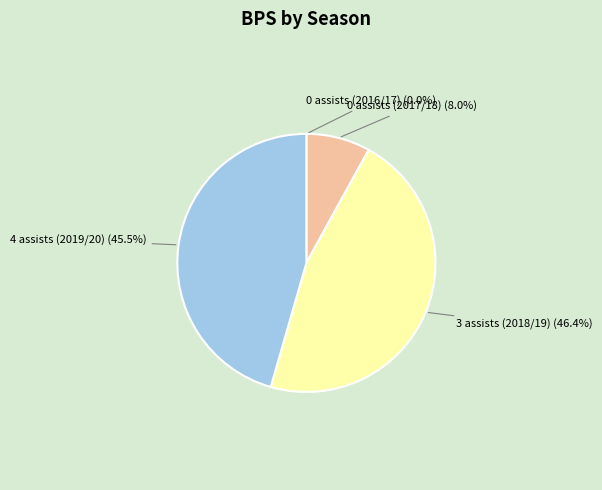

What is the ratio of the value at 0 assists (2017/18) to the value at 4 assists (2019/20)?

0.2